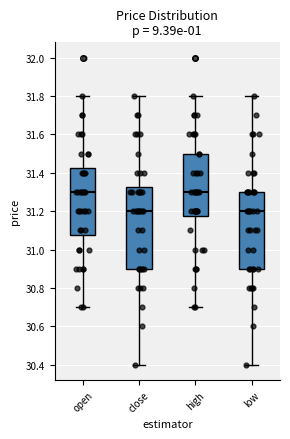

Which box is the tallest, from its lower edge to its upper edge?

close